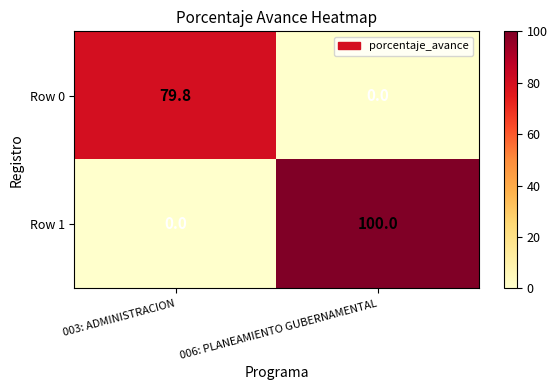

What is the sum of all Row 1 values?

100.0